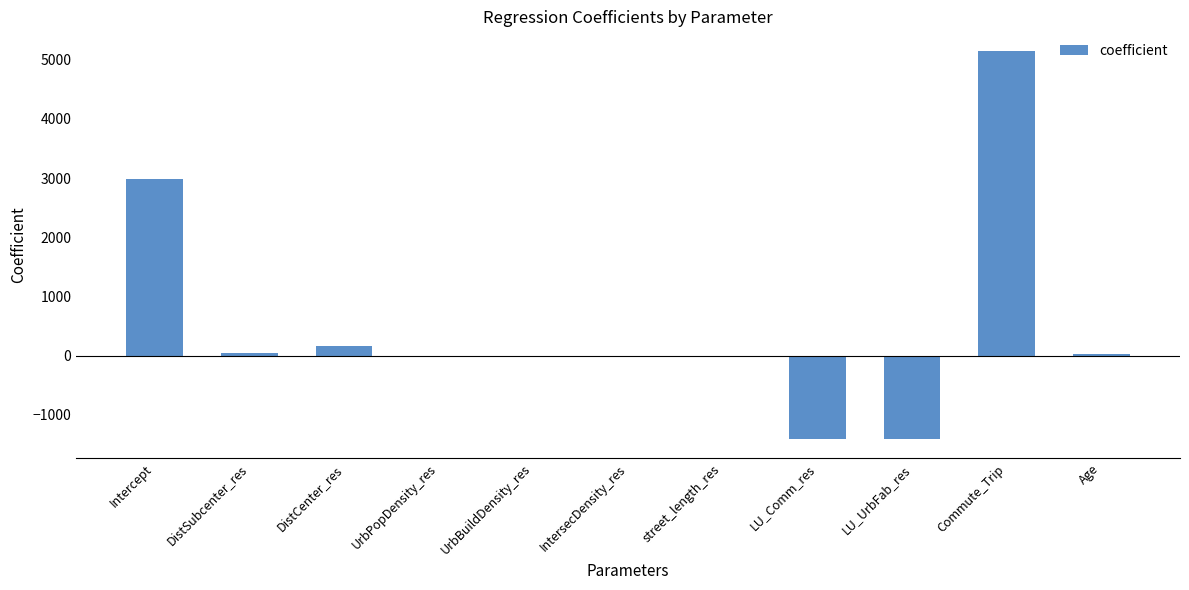

Does the chart contain stacked bars?

No